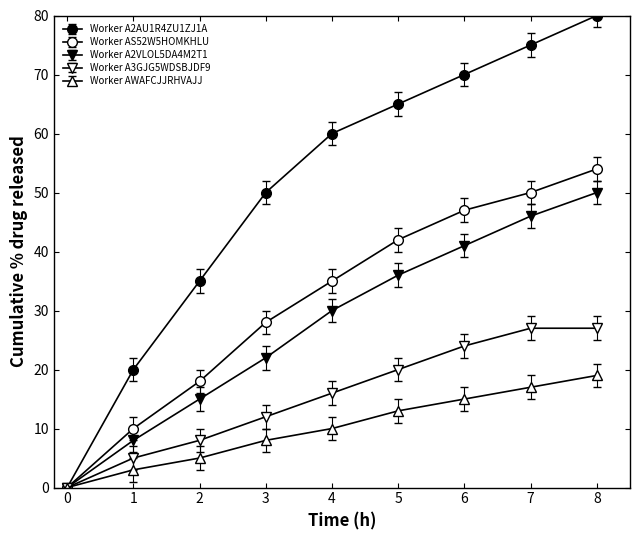

At which category is the sum across all series the highest?

8